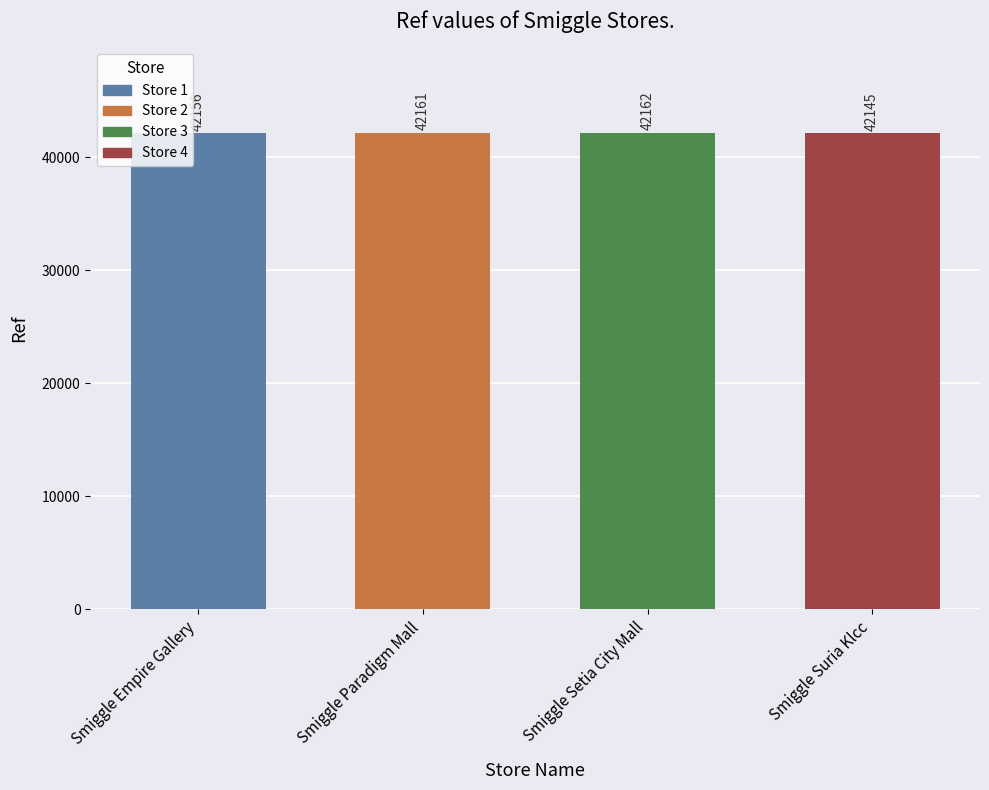

The value at Smiggle Suria Klcc is 68437. True or false?

False